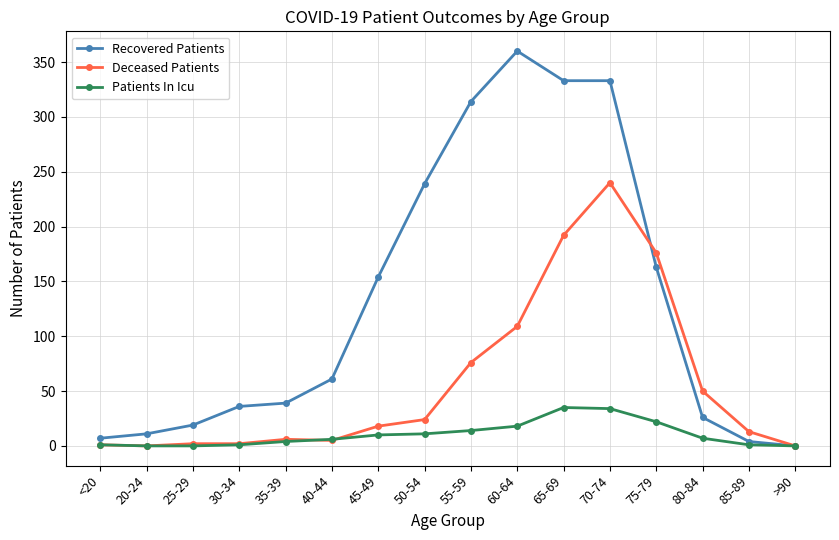

Rank the series at 50-54 from lowest to highest value.

Patients In Icu, Deceased Patients, Recovered Patients